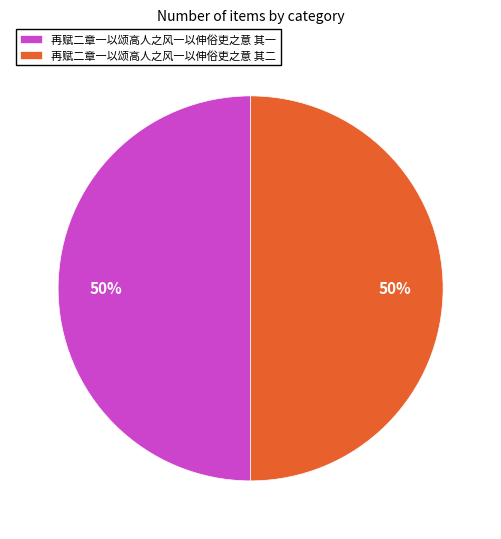

Combined, do 再赋二章一以颂高人之风一以伸俗吏之意 其二 and 再赋二章一以颂高人之风一以伸俗吏之意 其一 account for over 50%?

Yes